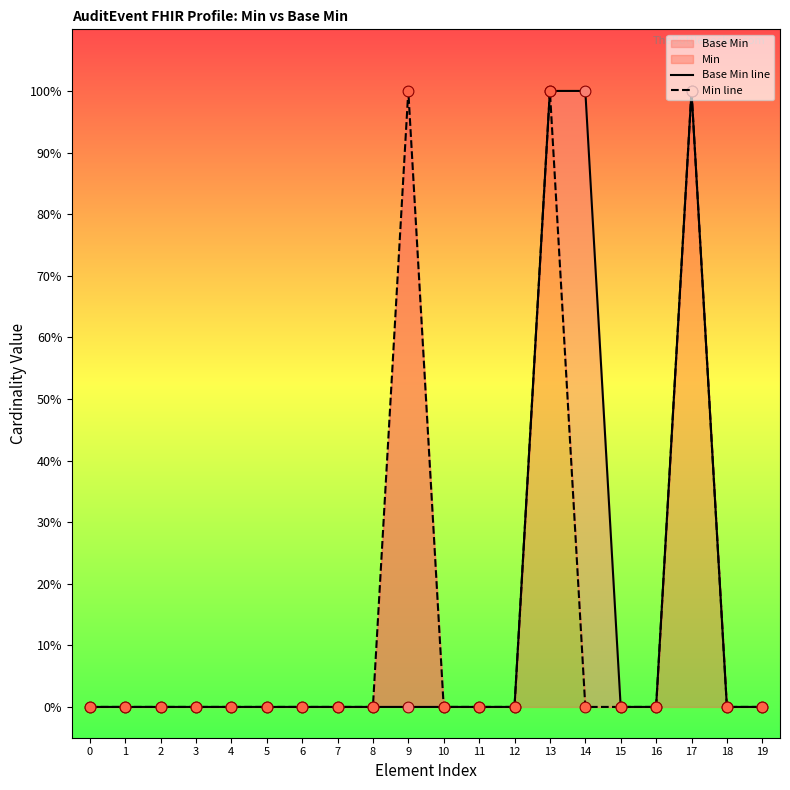

At which category is the sum across all series the highest?

13